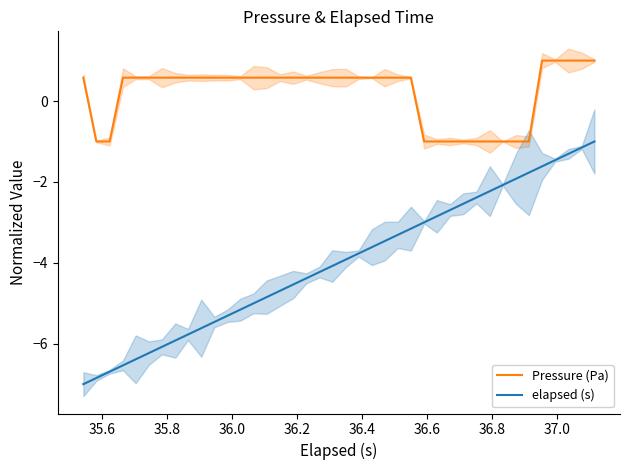

True or false: Pressure (Pa) and elapsed (s) intersect in this chart.

False